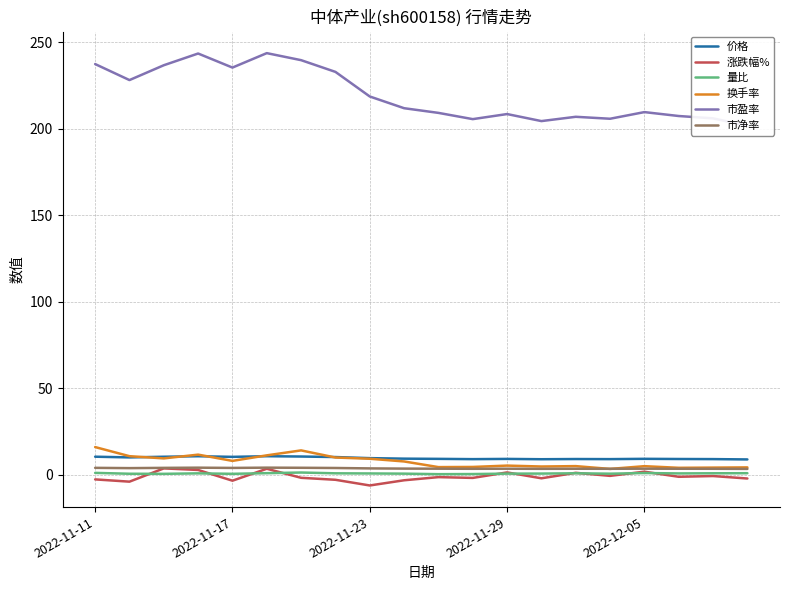

Is this an area chart (filled region under the line)?

No